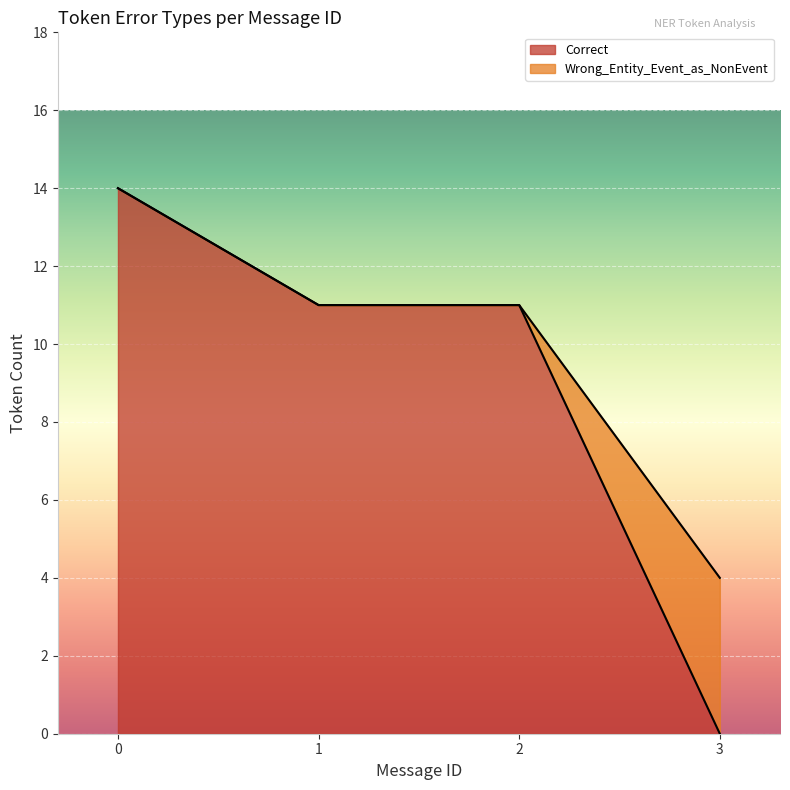

What is the sum of the Correct values at 2 and 1?

22